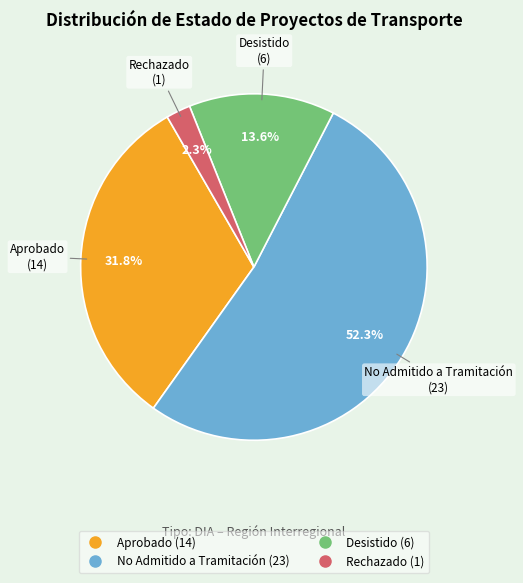

What portion of the pie excludes Rechazado?

97.7%